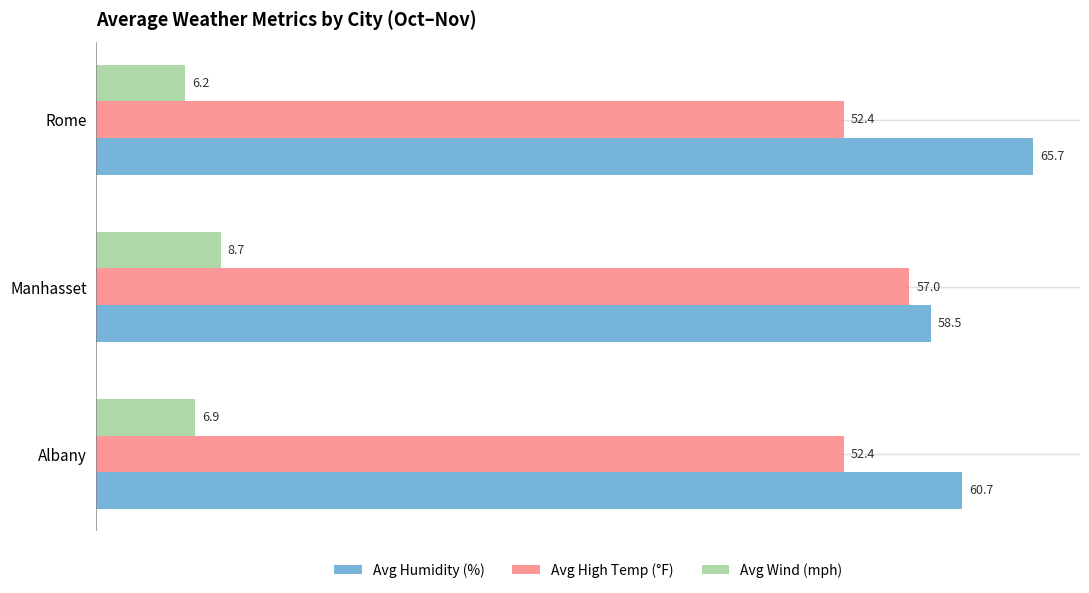

What is the difference between the highest and lowest values at Rome?

59.5